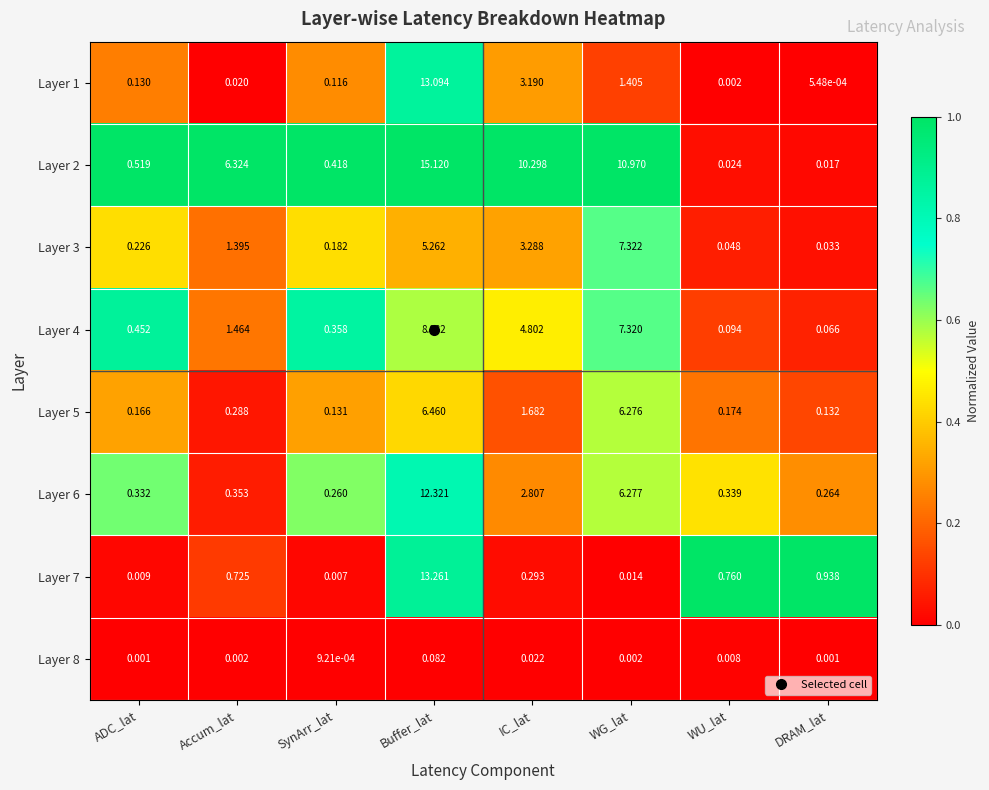

Where is Layer 3 nearest to the value 3?

IC_lat